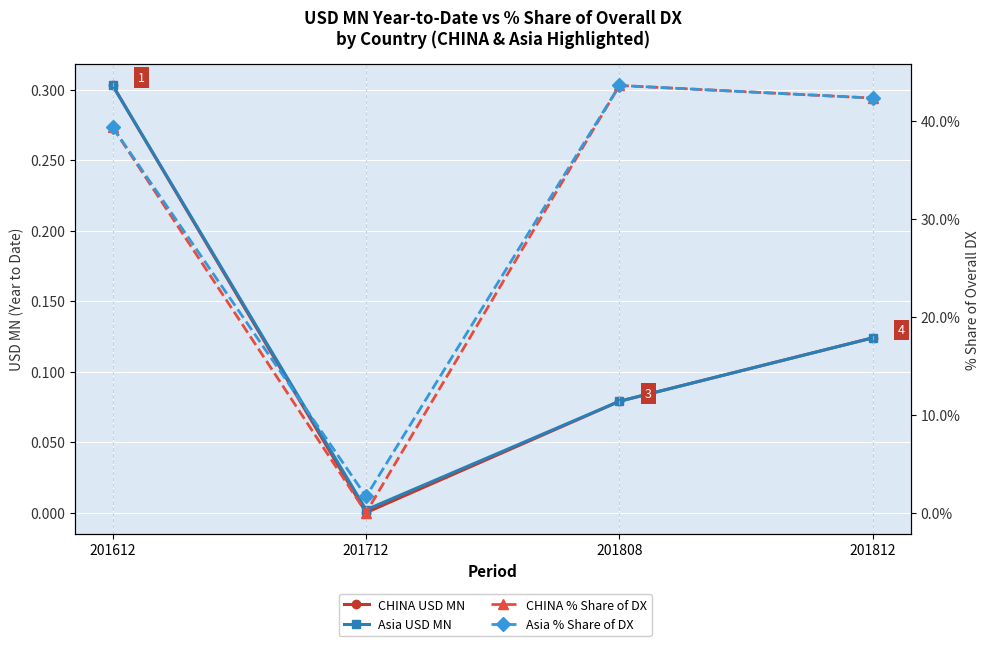

What is the average value of the CHINA USD MN series?

0.1